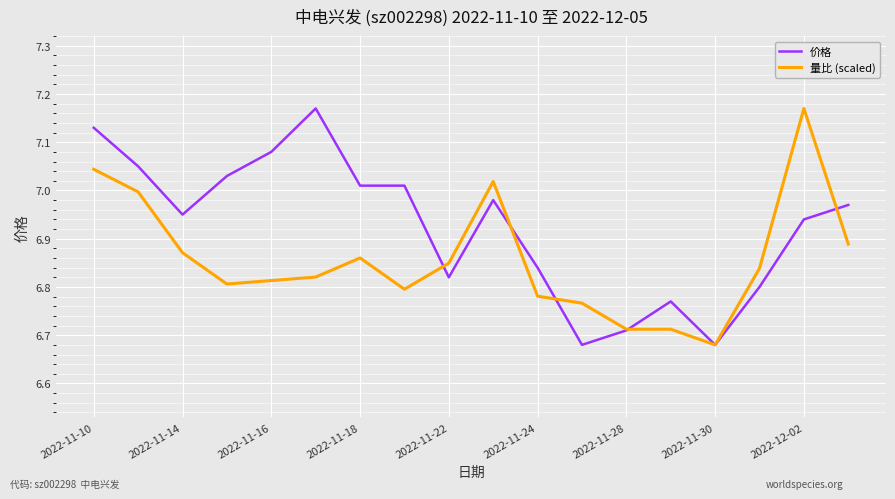

Which category has the lowest value in the 量比 (scaled) series?

2022-11-30